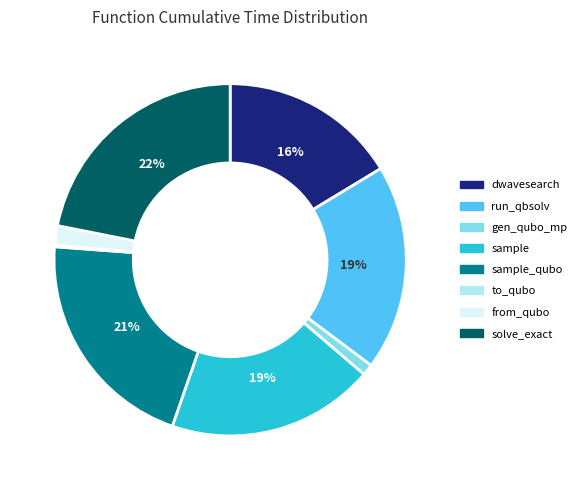

Is there a majority slice in this chart?

No